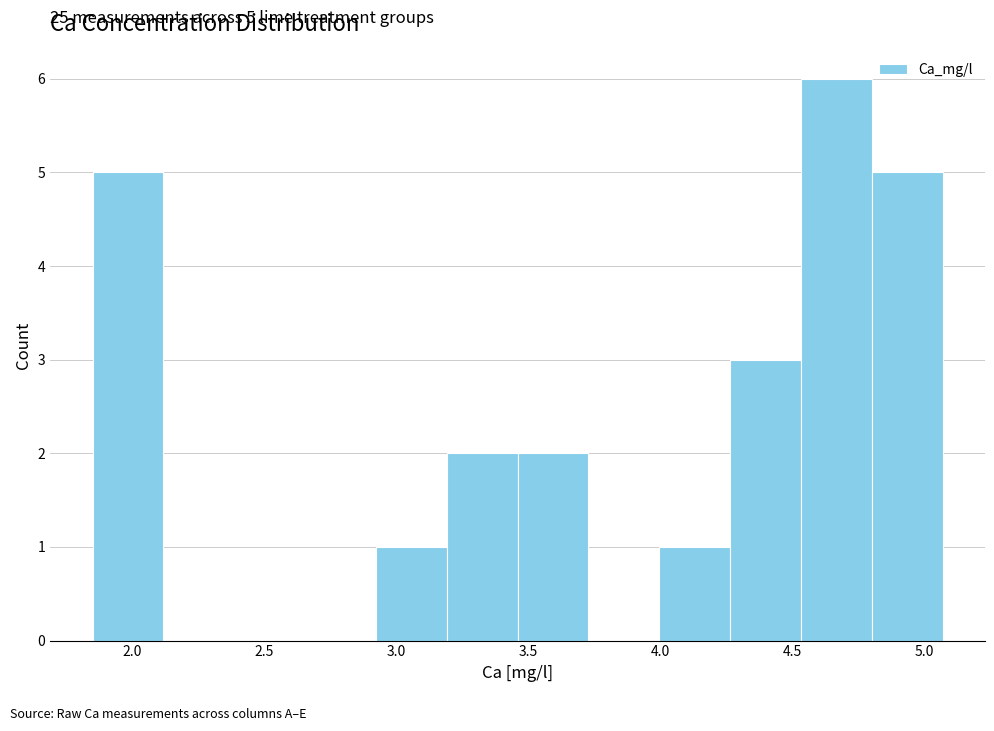

Which range on the x-axis has the tallest bar?

4.55 to 4.80